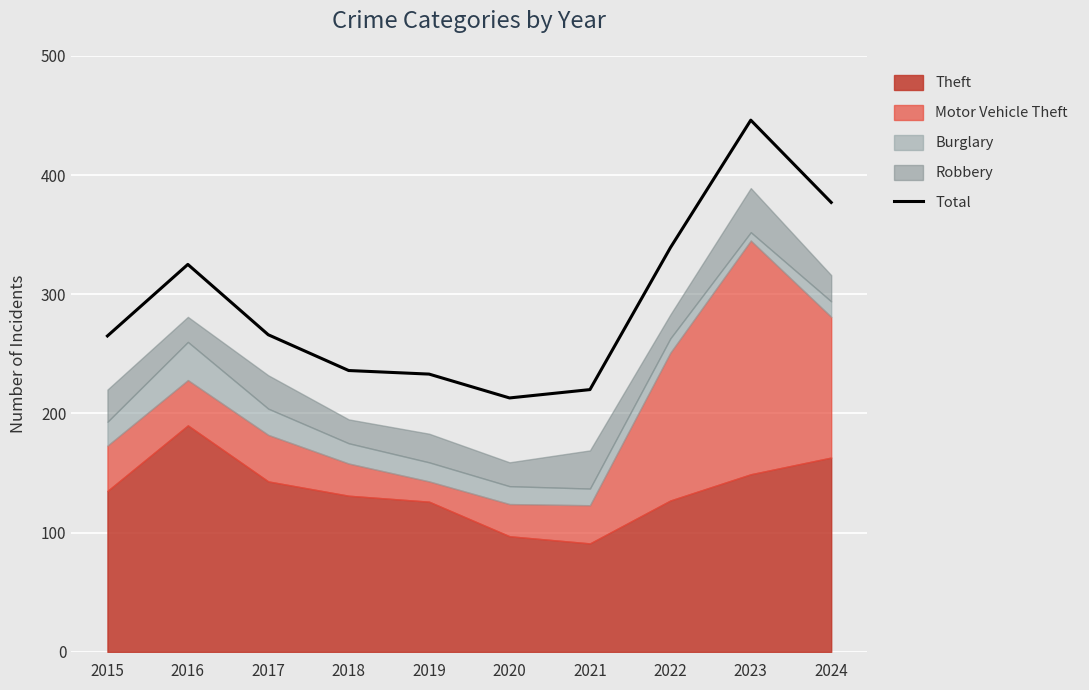

At which label is the value closest to 329?

2016